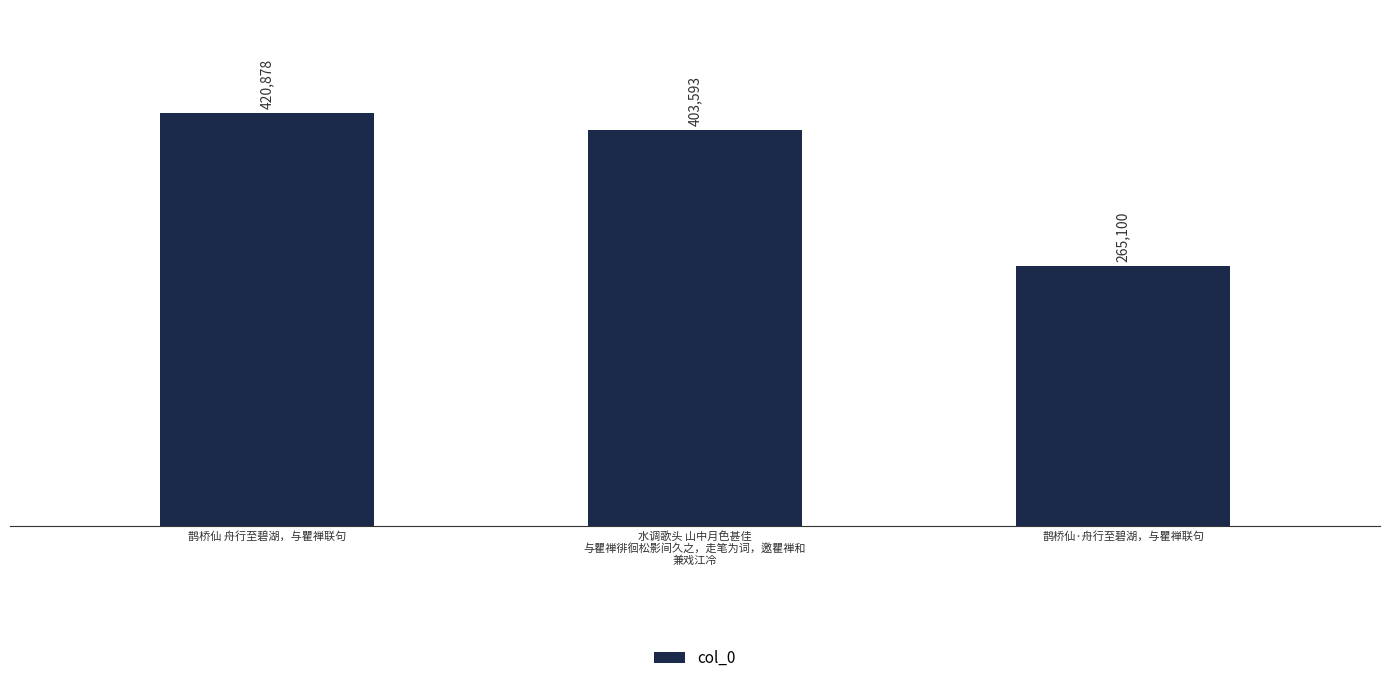

What is the label of the 2nd bar from the right?

水调歌头 山中月色甚佳
与瞿禅徘徊松影间久之，走笔为词，邀瞿禅和
兼戏江冷